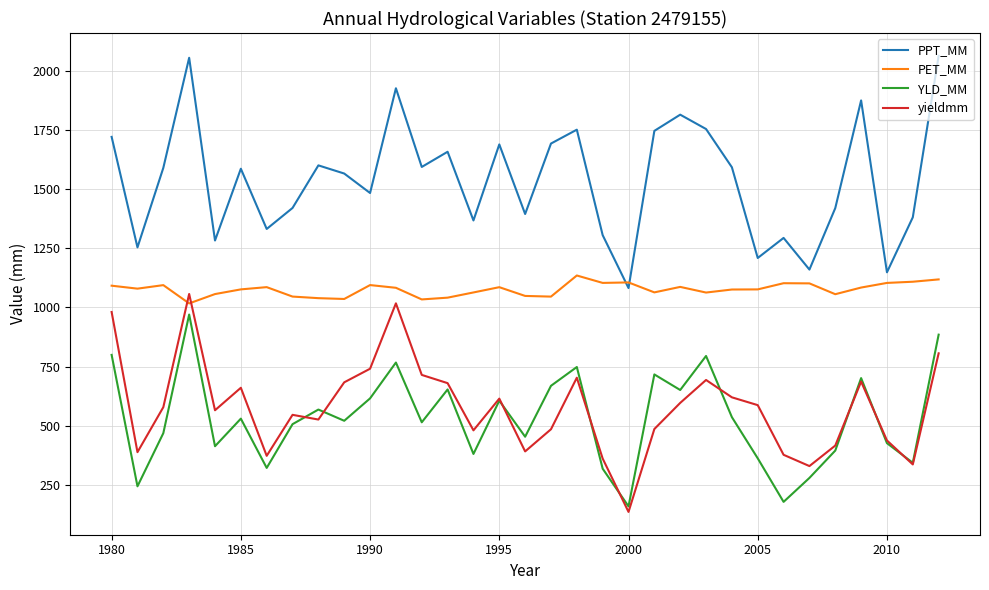

What is the highest value of the yieldmm series?

1056.7